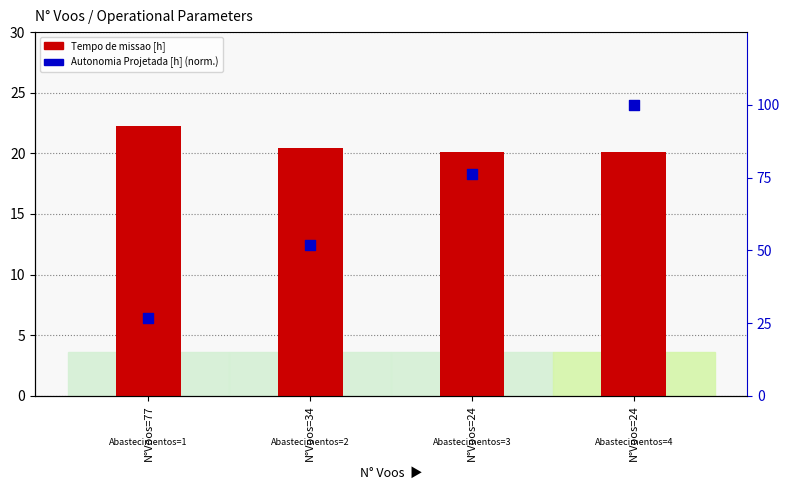

Is the value of Autonomia Projetada [h] (normalized) at N°Voos=34 greater than the value of Tempo de missao [h] at N°Voos=24?

Yes